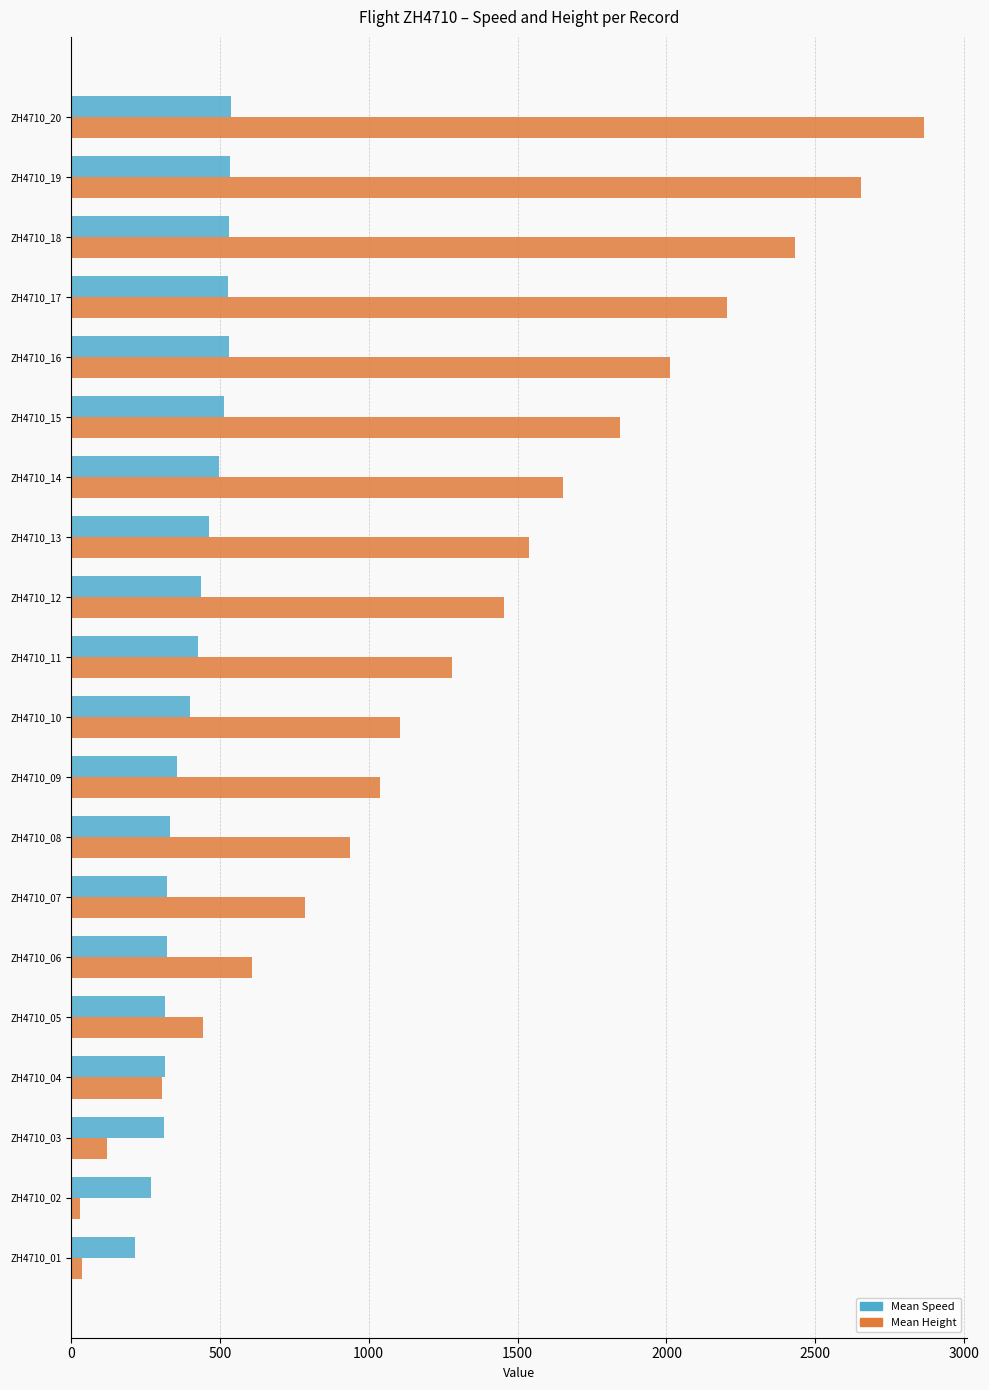

Between ZH4710_03 and ZH4710_08, which series saw the biggest shift?

Mean Height